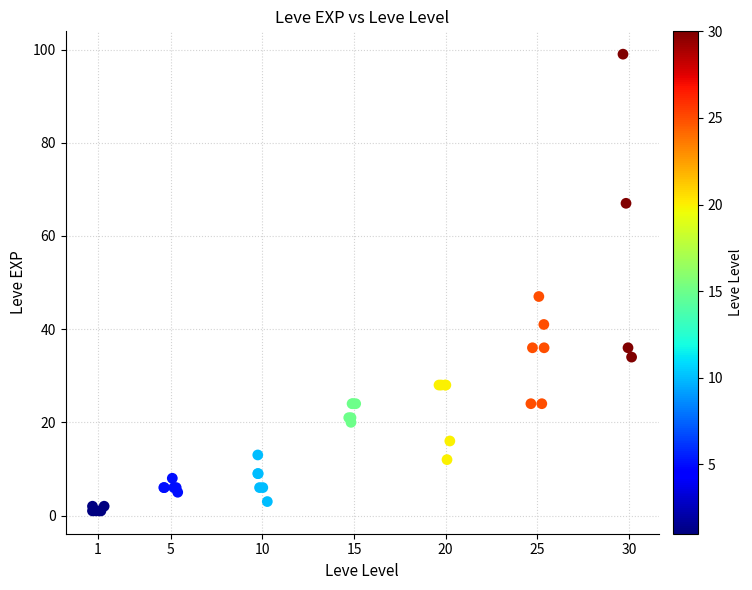

What Y value in the scatter plot is closest to 50?

47